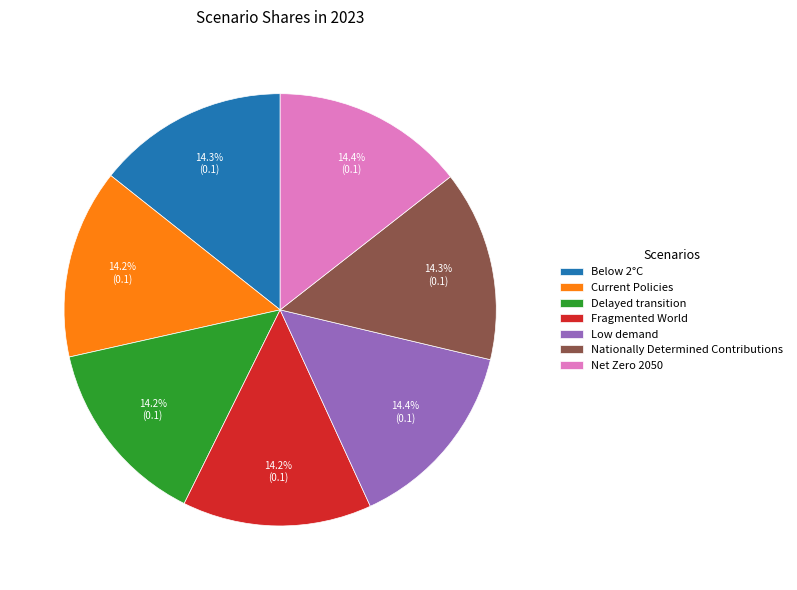

What percentage is the Nationally Determined Contributions slice, to the nearest percent?

14%